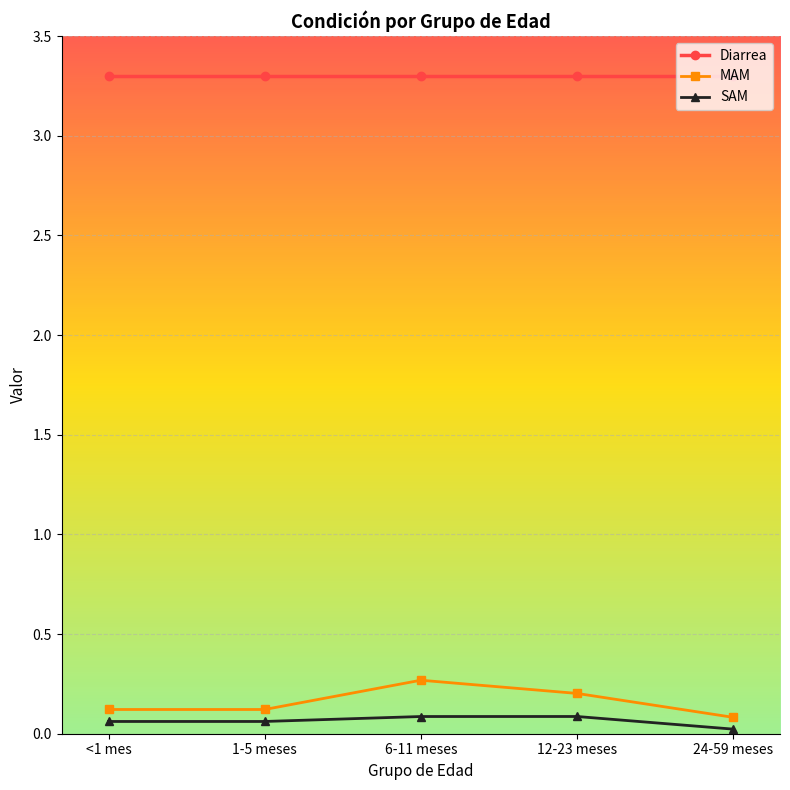

What is the label of the 4th point from the right?

1-5 meses